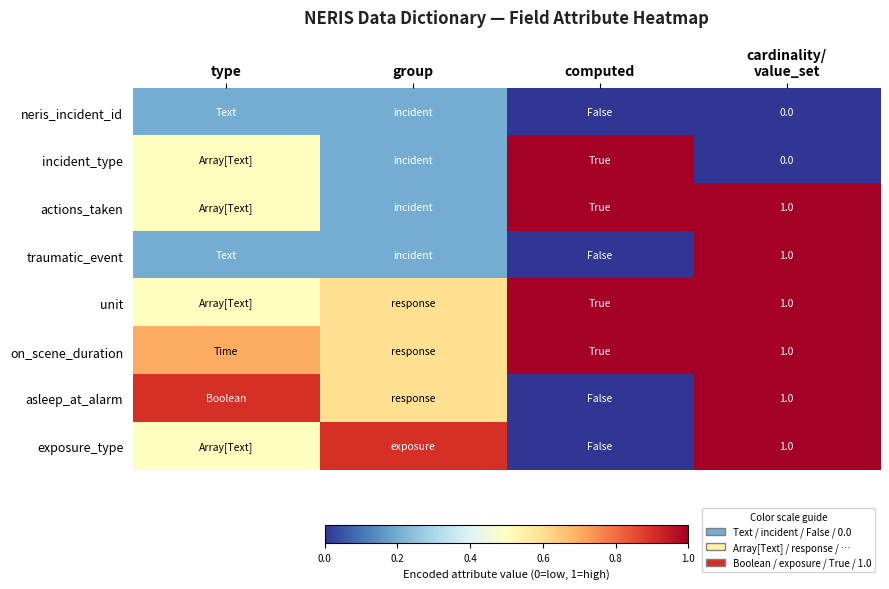

How many unit values are between 0 and 1?

4